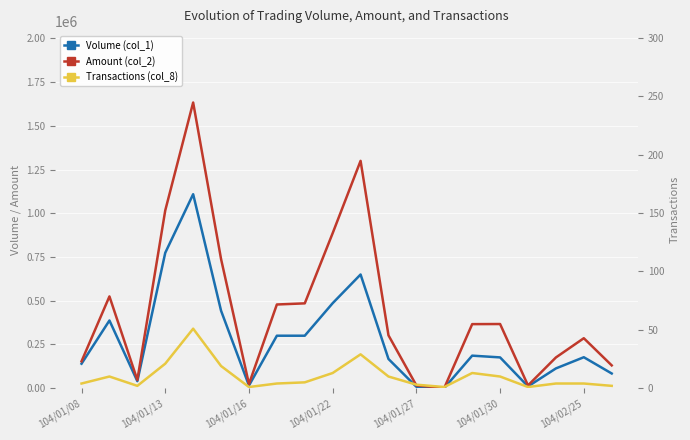

Is the value of Transactions (col_8) at 104/01/16 greater than the value of Volume (col_1) at 10?

No